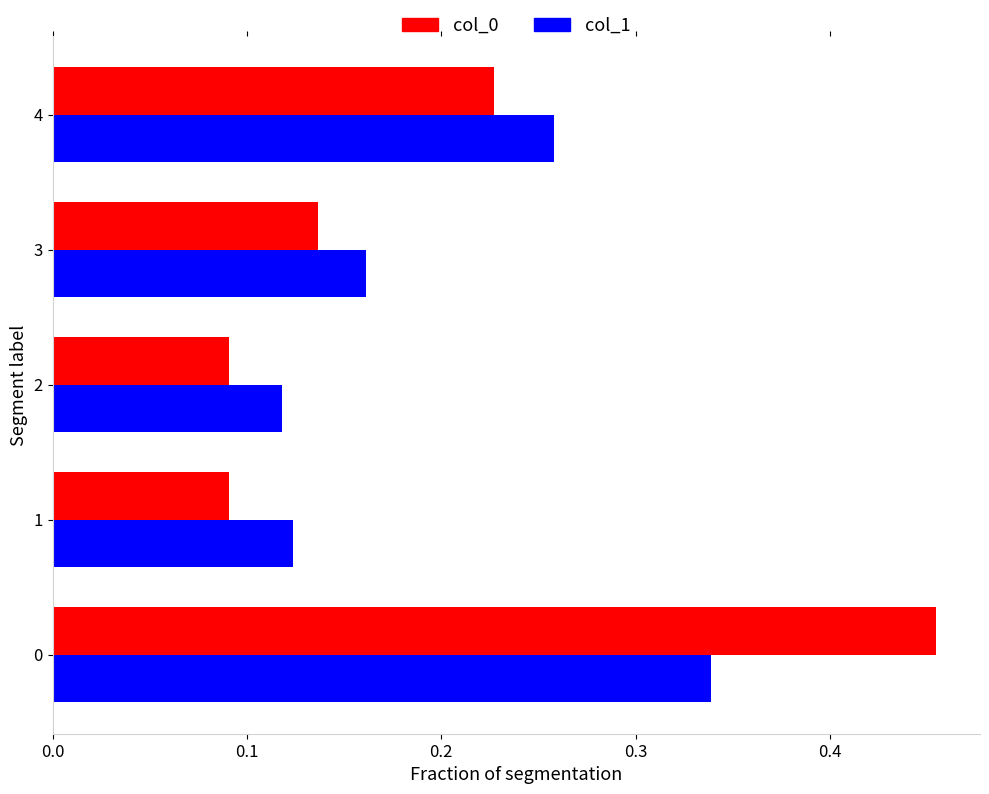

Rank the series by their maximum value, from highest to lowest.

col_0, col_1